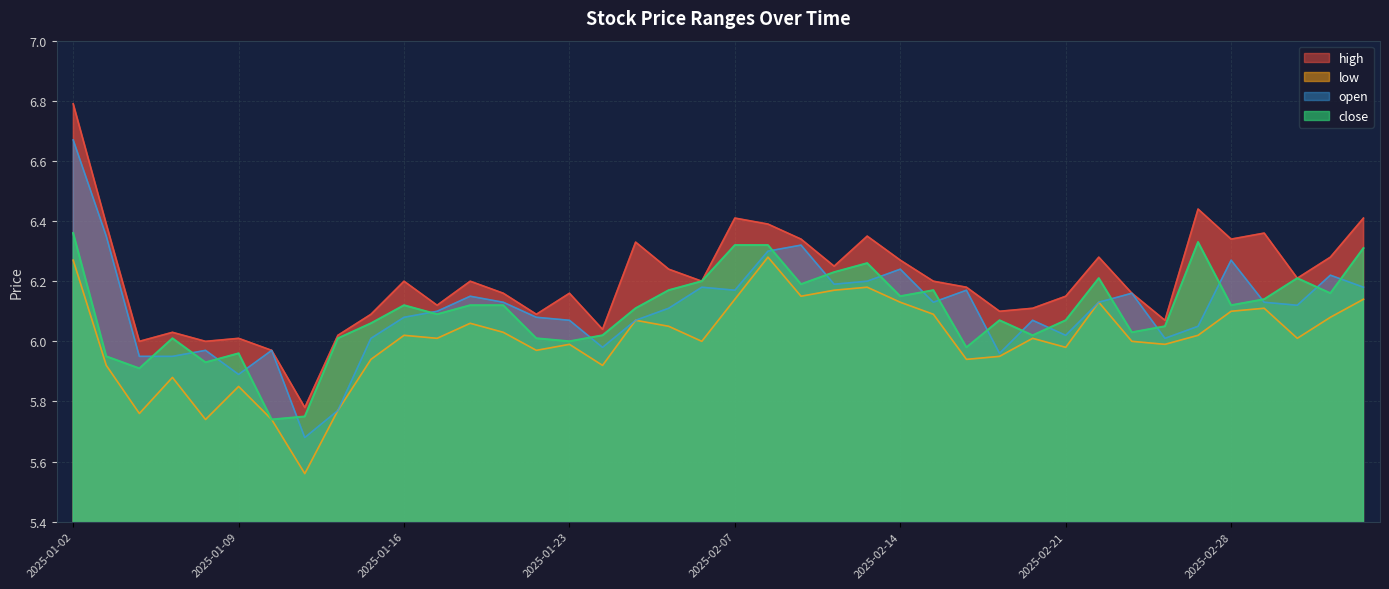

Rank the series at 2025-03-04 from highest to lowest value.

high, close, open, low